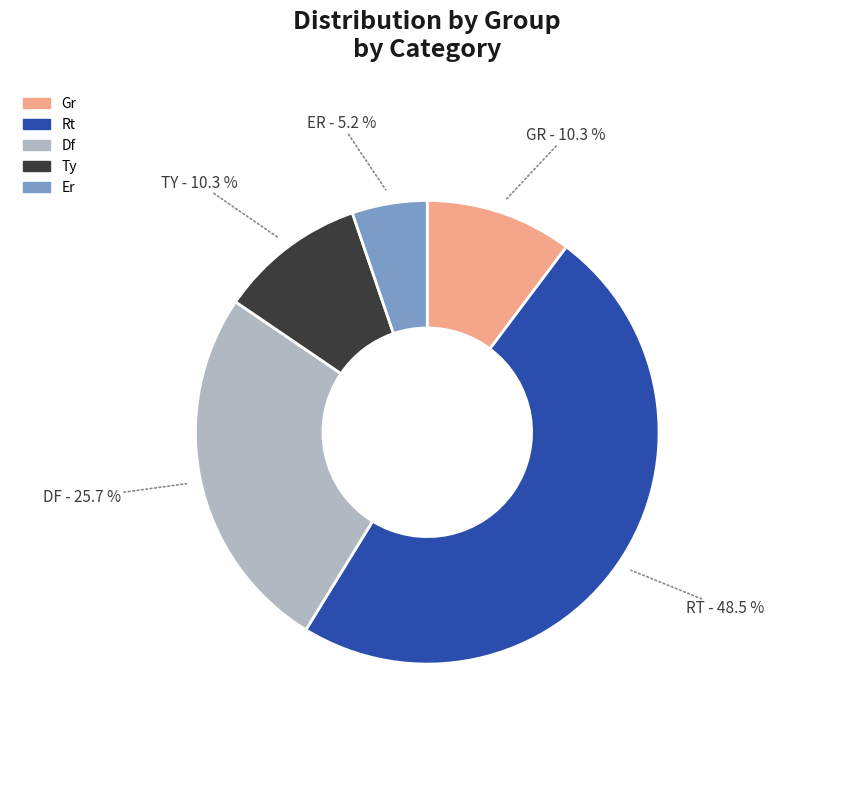

What is the largest slice in the pie chart?

Rt